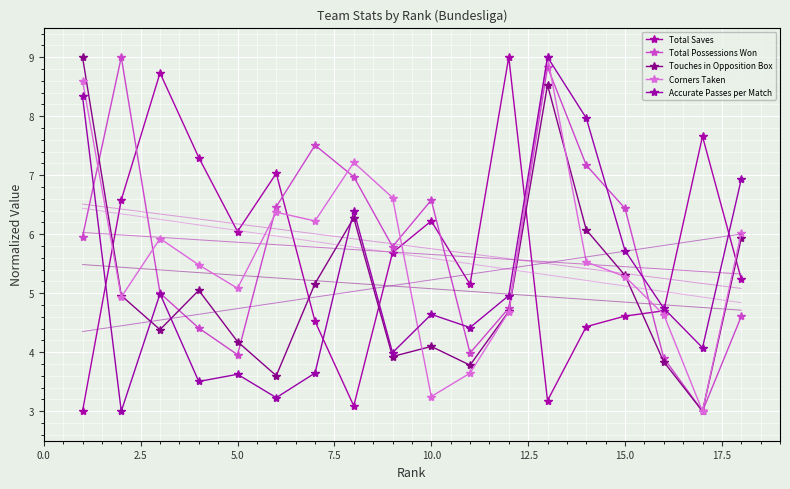

In Corners Taken, how many points are lower than both neighbors (excluding endpoints)?

5